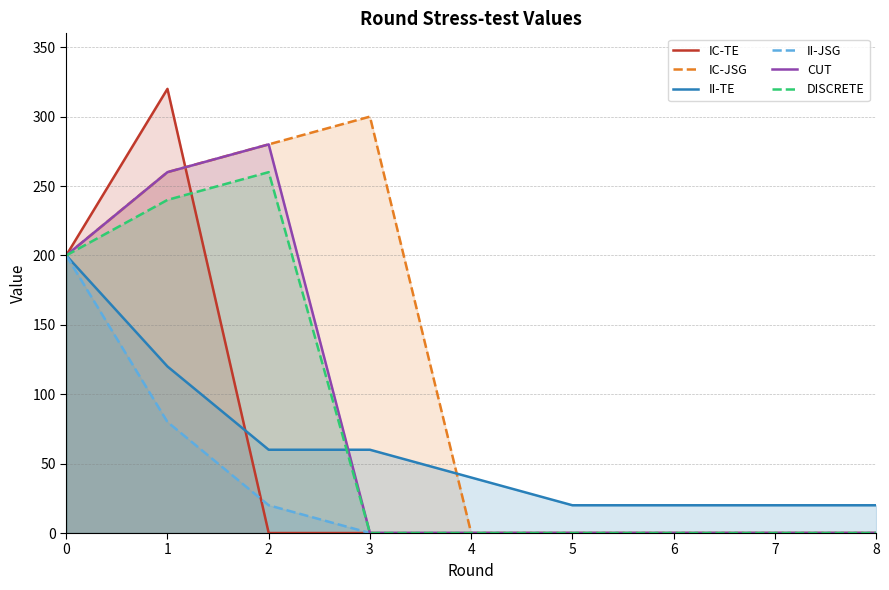

The value of II-TE at 2 is 60. True or false?

True